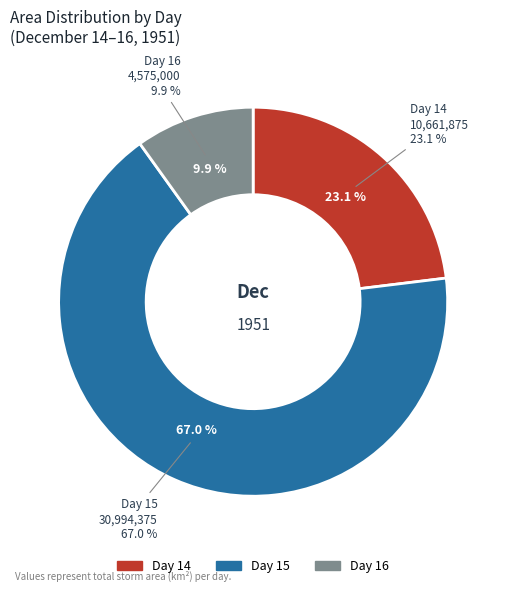

Which category has the smallest portion of the pie?

16